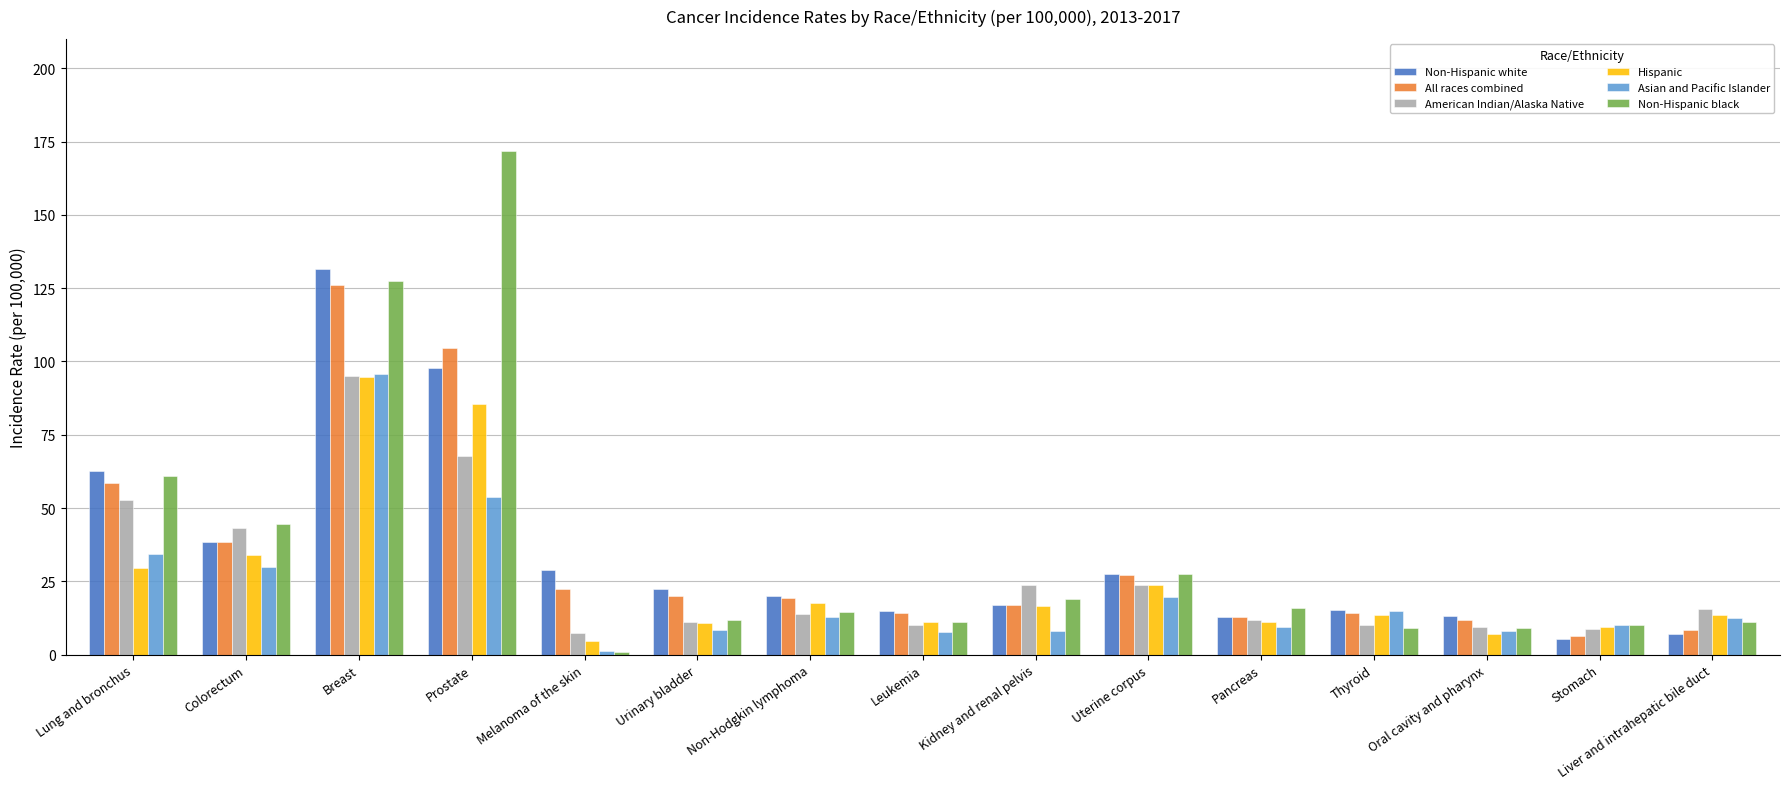

The Asian and Pacific Islander series shows 29.8 at Colorectum. True or false?

True